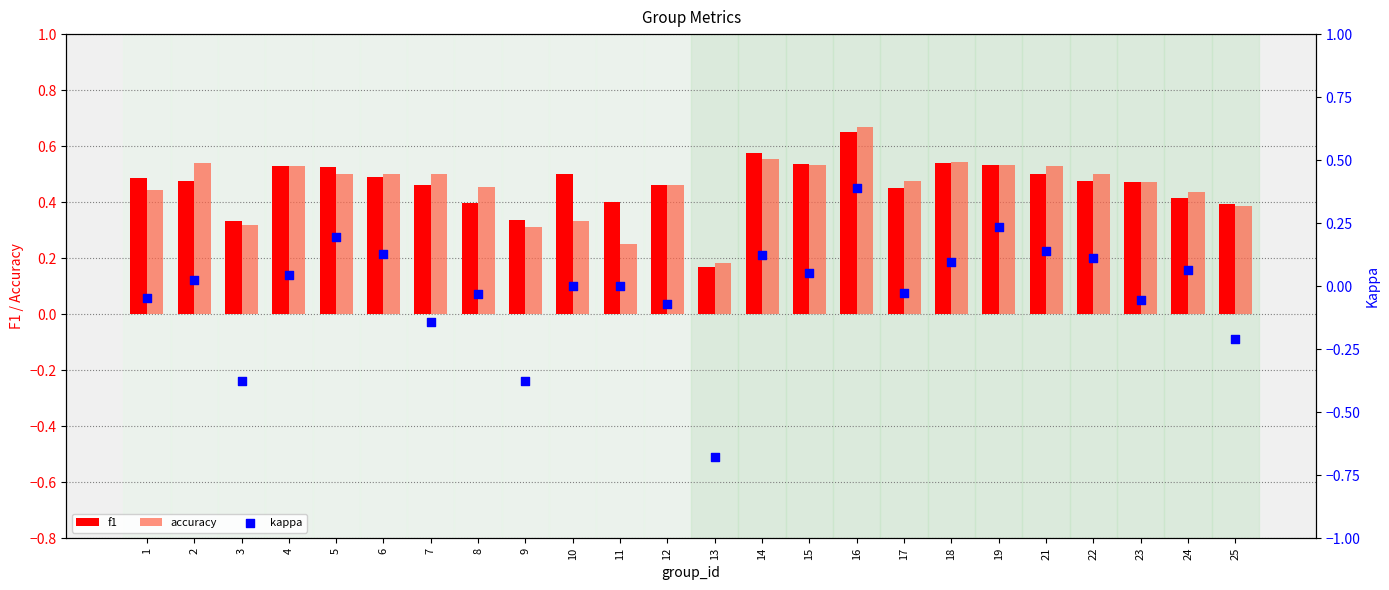

Is the value of accuracy at 23 greater than the value of kappa at 8?

Yes